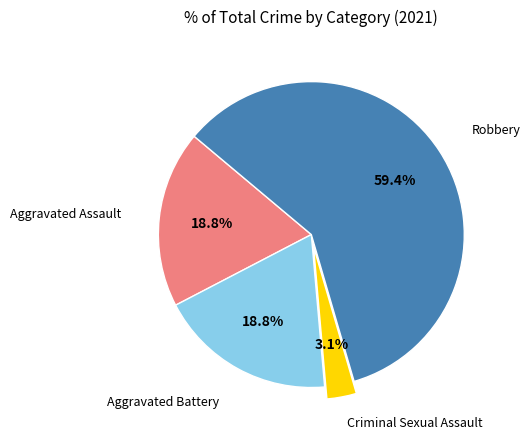

Does any single category account for the majority?

Yes